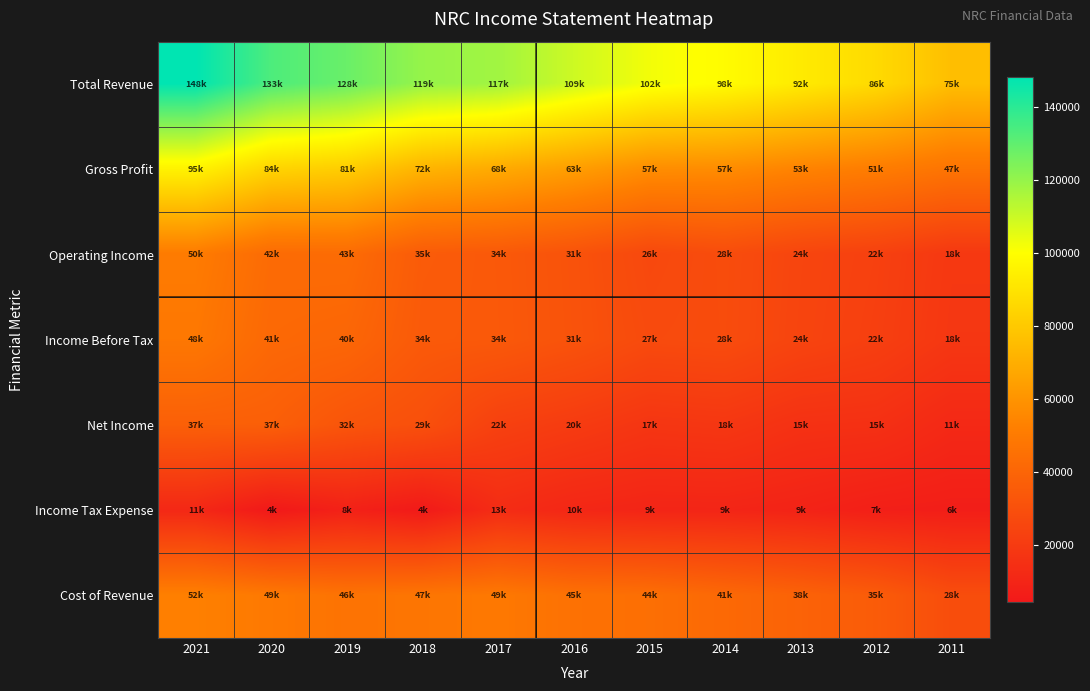

Between 2016 and 2014, which series saw the biggest shift?

Total Revenue